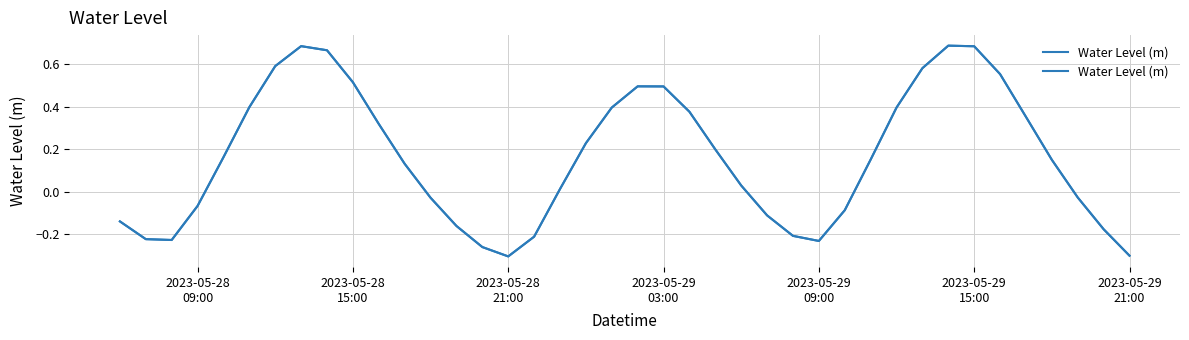

What is the average value?

0.2